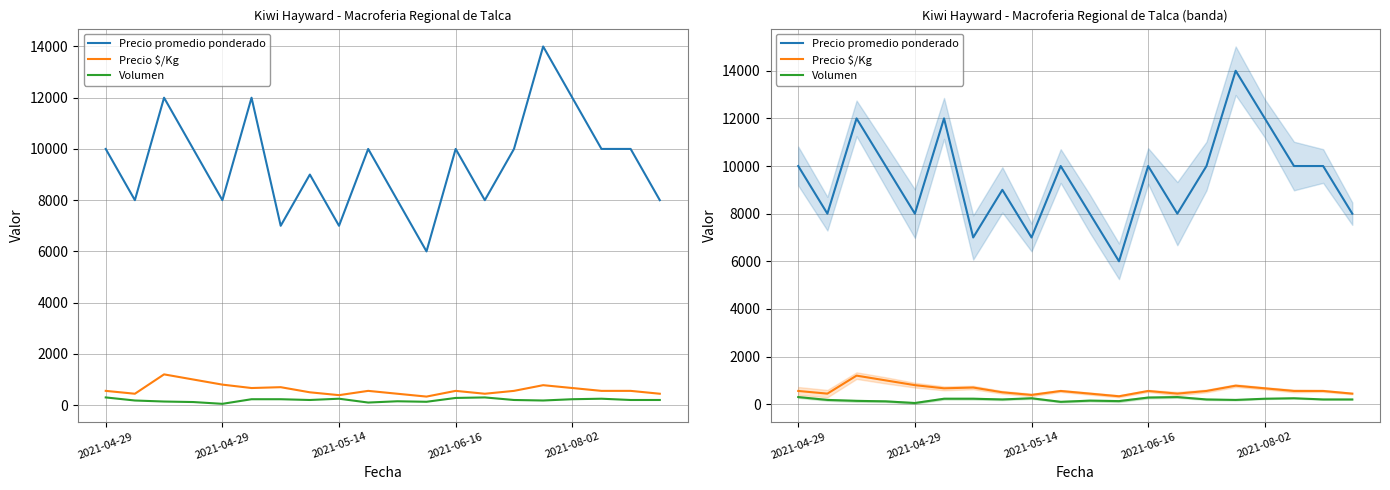

What is the sum of the Volumen values at 13 and 2021-04-29?

480